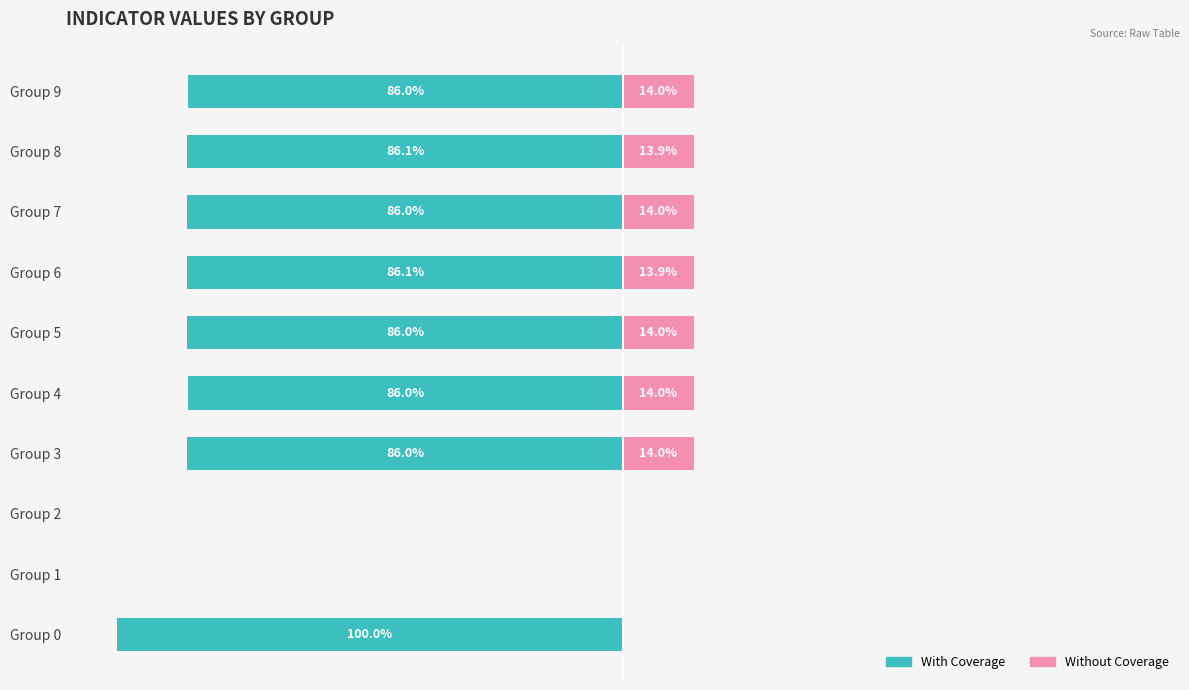

The value of With Coverage at Group 1 is -37.7. True or false?

False